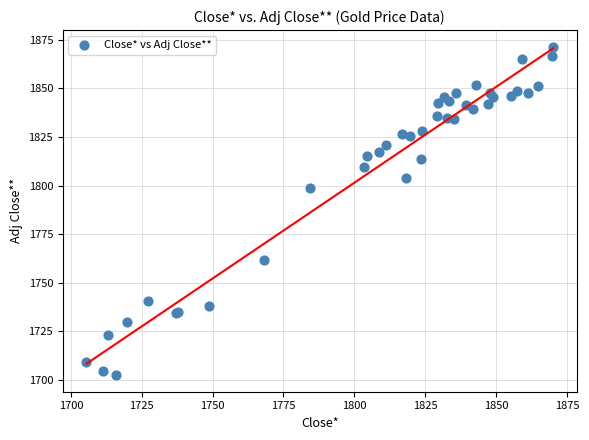

What Y value in the scatter plot is closest to 1786?

1798.9